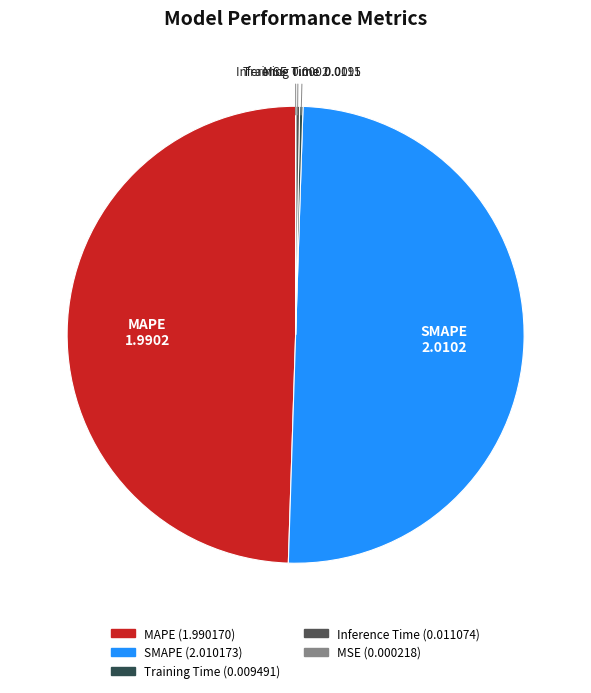

Is it true that SMAPE is 50% of the pie?

True